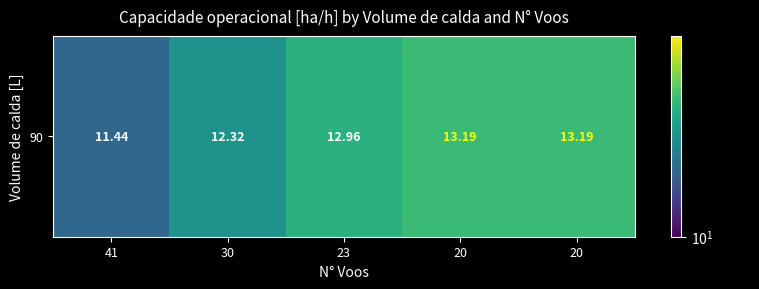

True or false: the data shows 7.7 at 41.

False